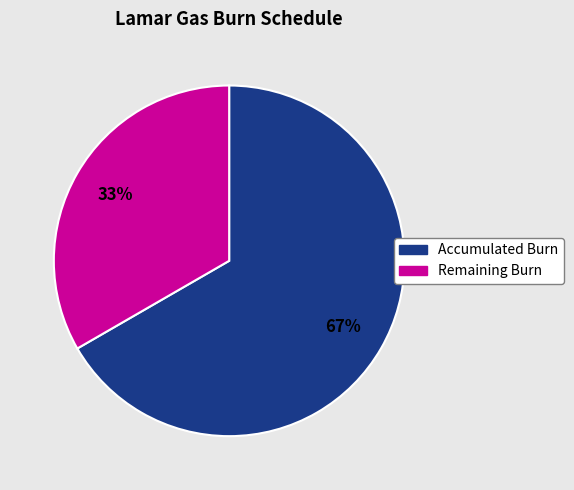

Do Accumulated Burn and Remaining Burn together represent more than half of the pie?

Yes